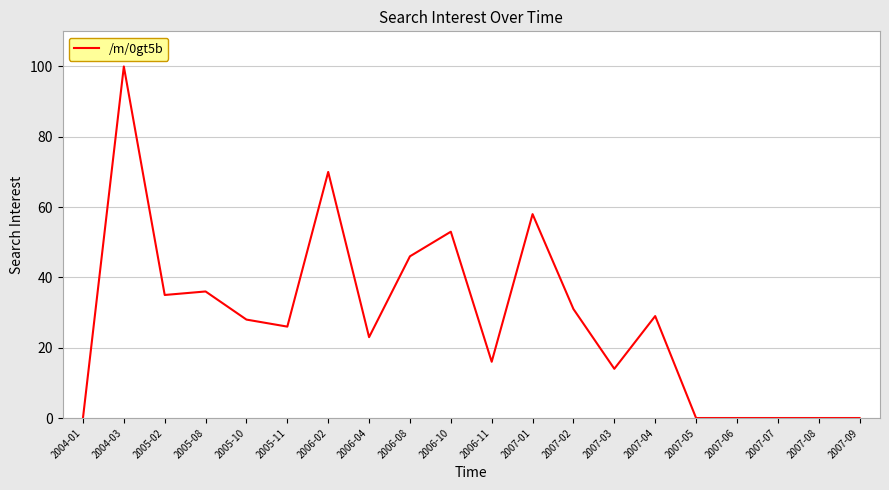

How many distinct data groups are displayed?

1